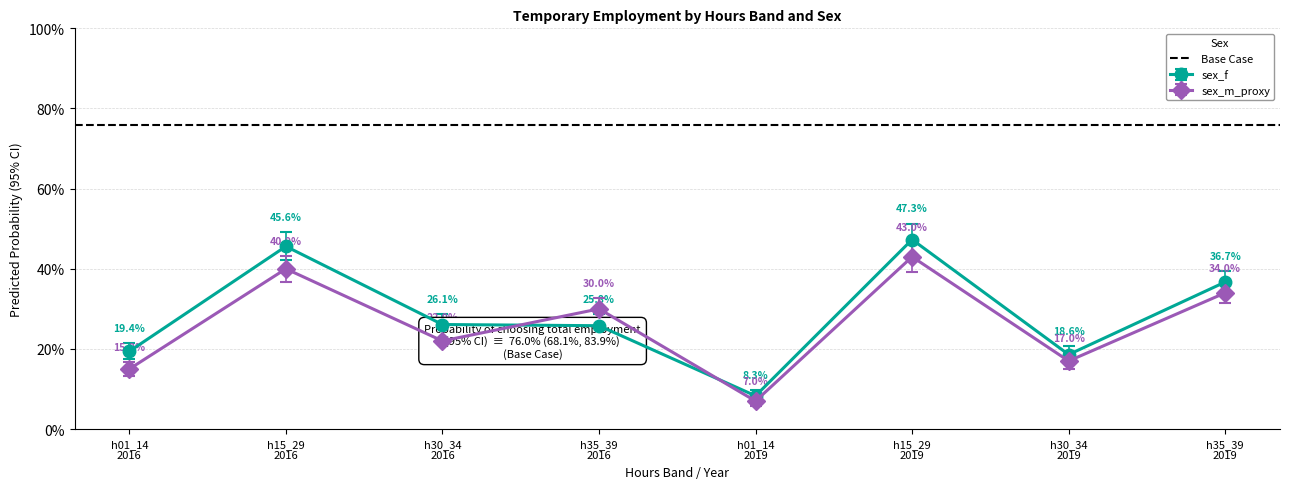

The value of sex_f at h30_34
2016 is 0.3. True or false?

True